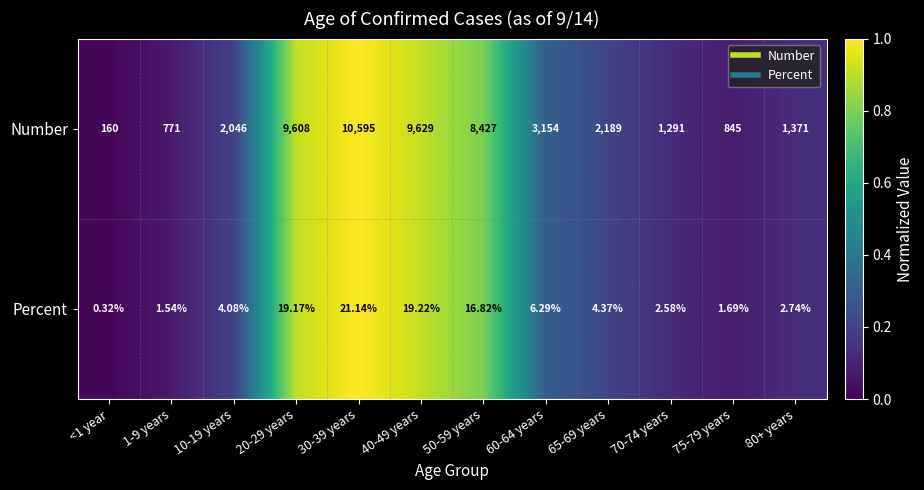

Which series changed the most between 10-19 years and 75-79 years?

Number